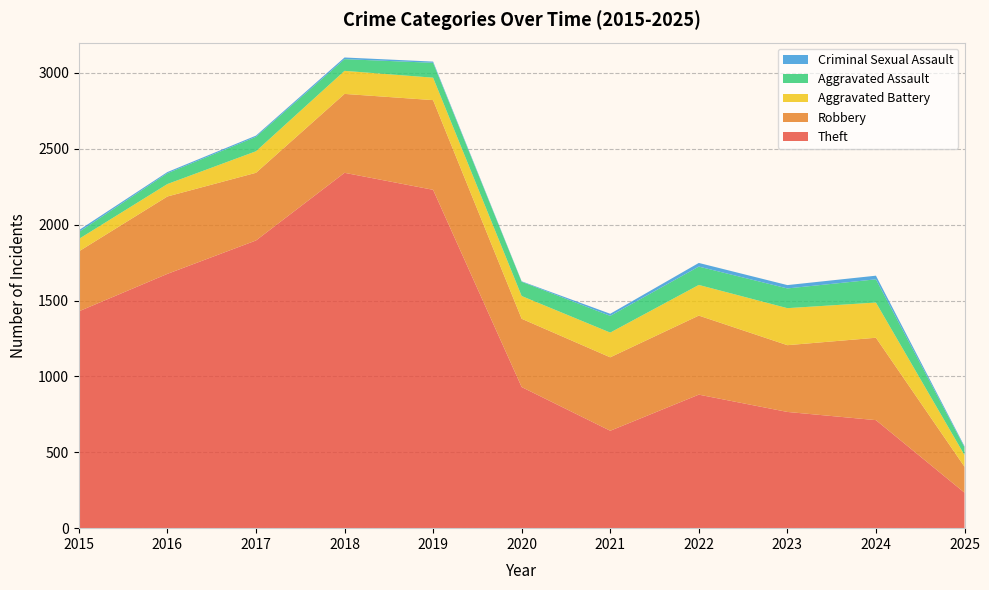

Reading left to right, what are all the values shown in this chart?

Theft: 1429	1676	1896	2342	2230	930	642	880	766	712	234
Robbery: 395	510	446	520	591	450	484	521	440	543	171
Aggravated Battery: 82	82	142	152	148	150	163	202	244	232	77
Aggravated Assault: 46	71	95	77	98	94	110	121	130	153	51
Criminal Sexual Assault: 12	8	8	11	8	3	14	24	22	24	7